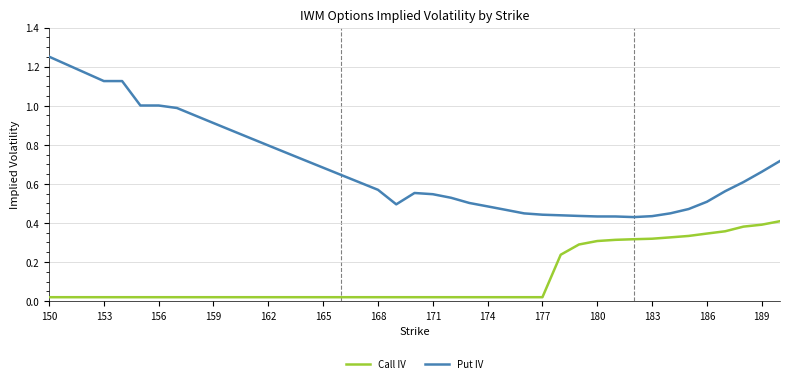

Rank the series by their maximum value, from lowest to highest.

Call IV, Put IV